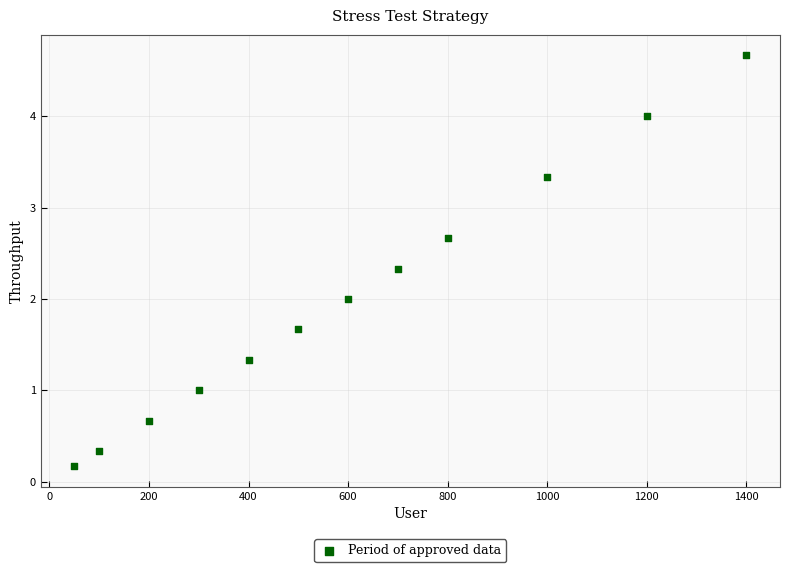

What is the average Y value?

2.0